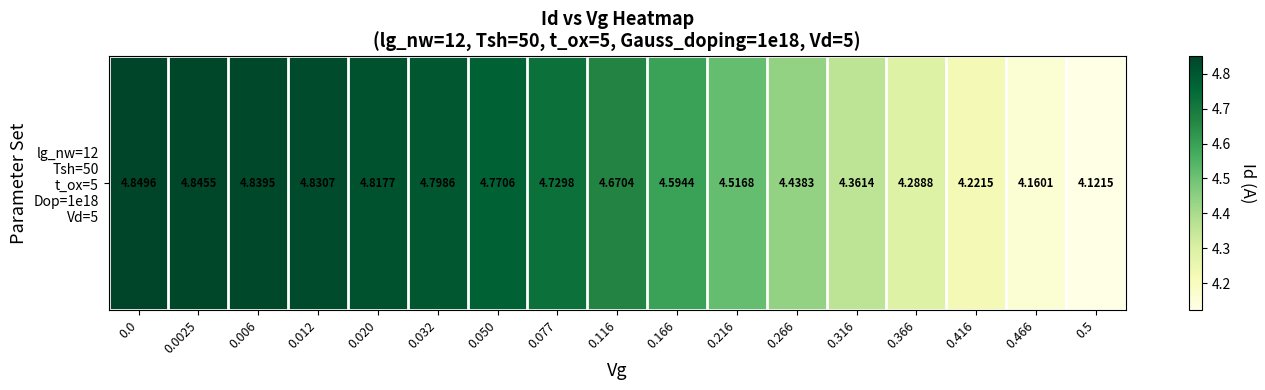

What is the sum of the values at 0.012 and 0.316?

9.2